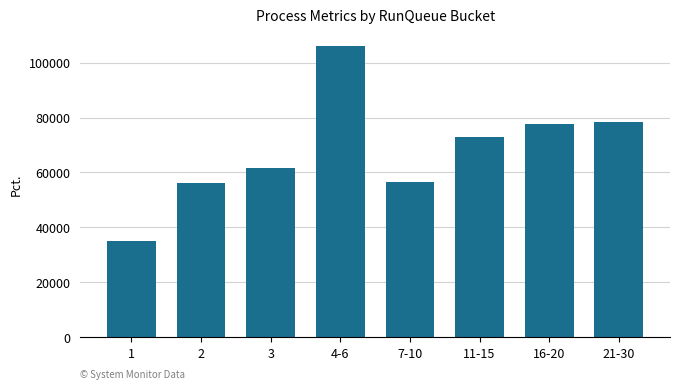

What is the label of the 4th bar from the left?

4-6